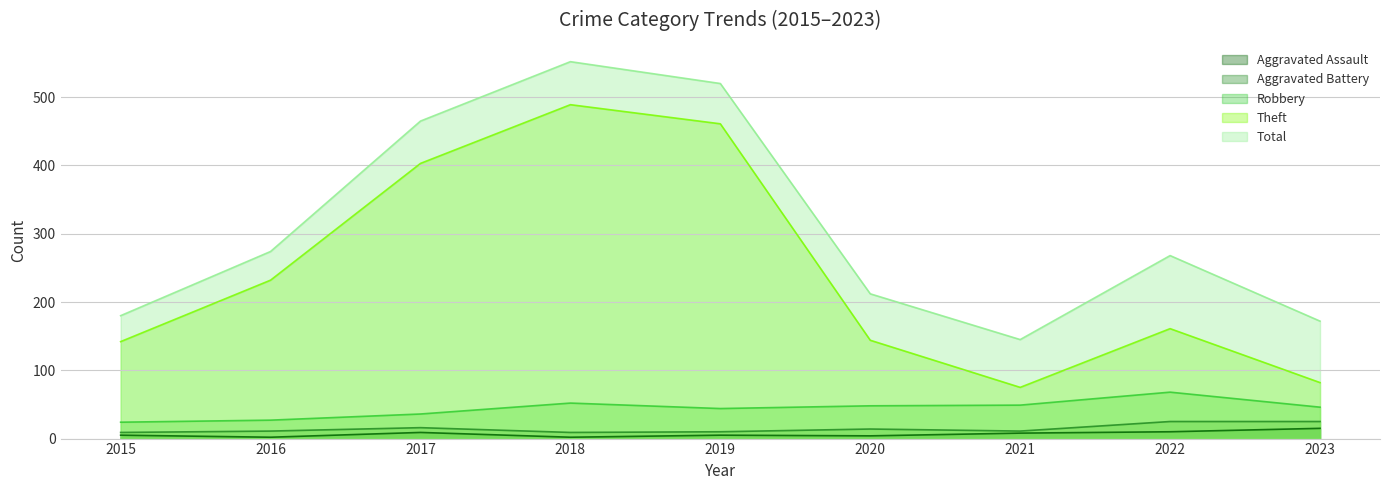

How many series are shown in this chart?

5